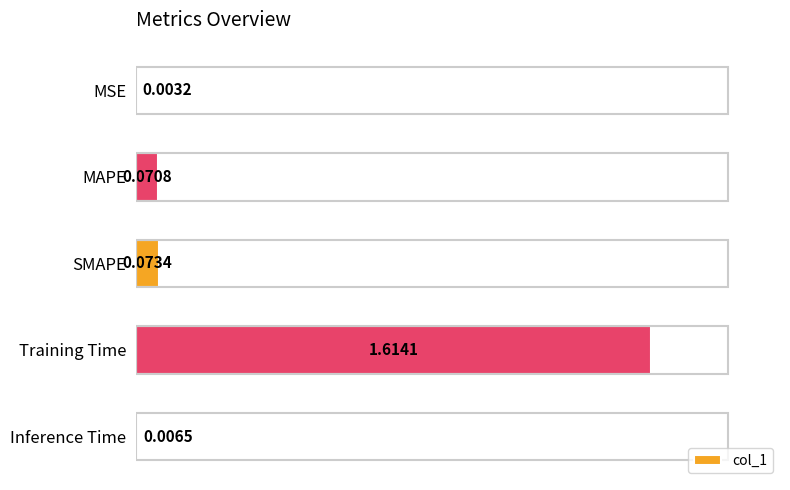

How many categories are shown in the chart?

5